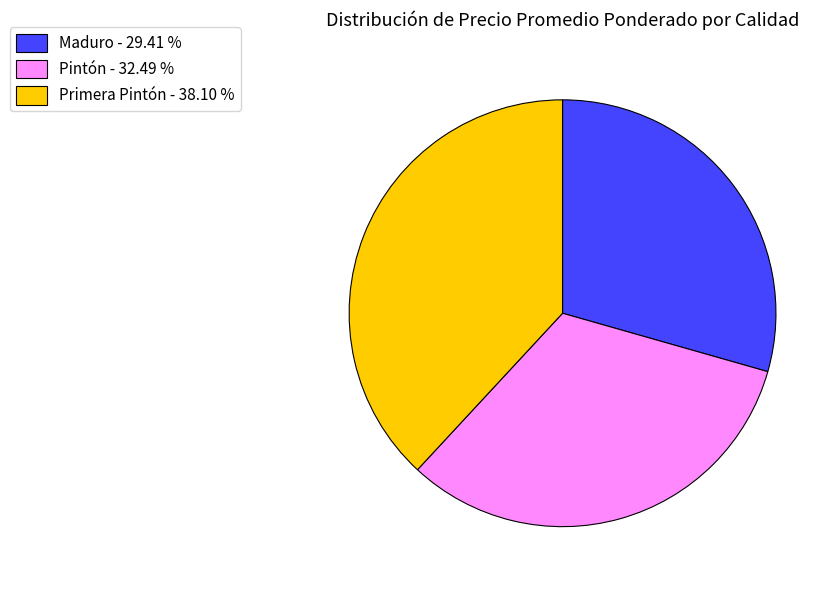

Is it true that Primera Pintón is 38% of the pie?

True